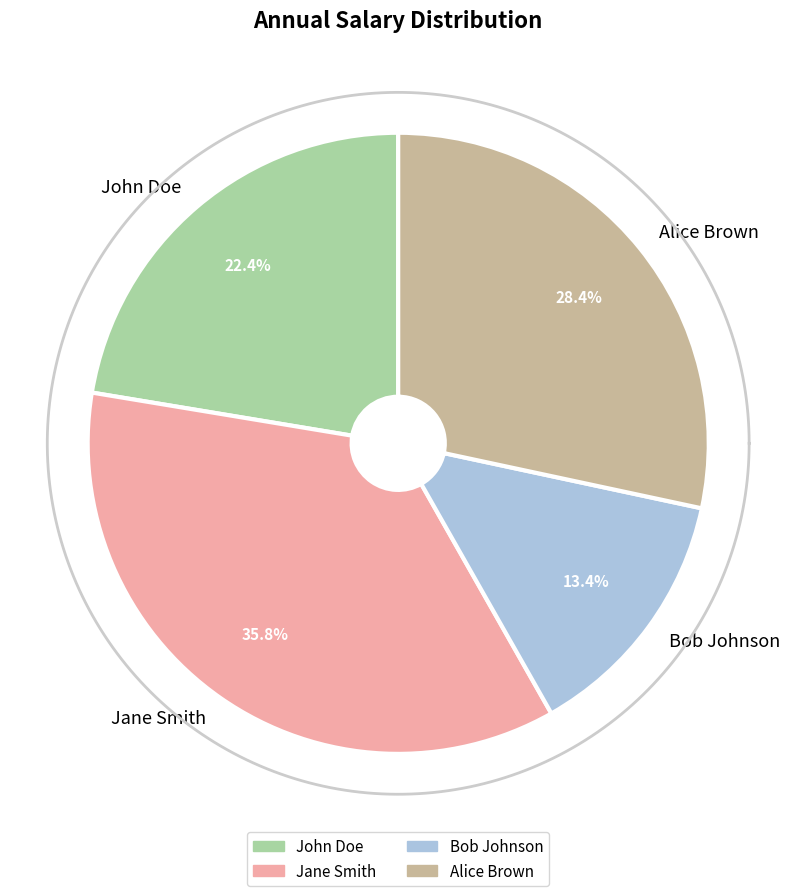

Which slice is the smallest?

Bob Johnson